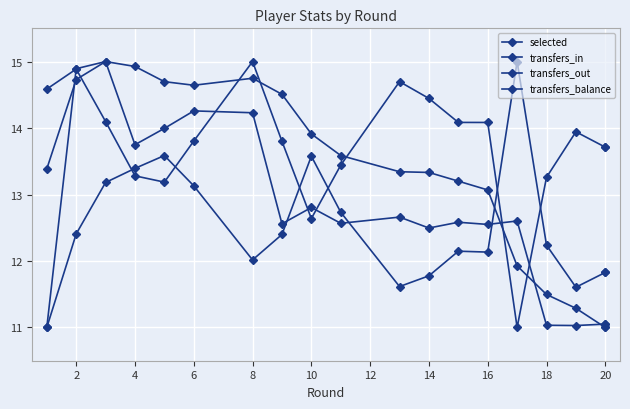

Where is transfers_out nearest to the value 12?

8